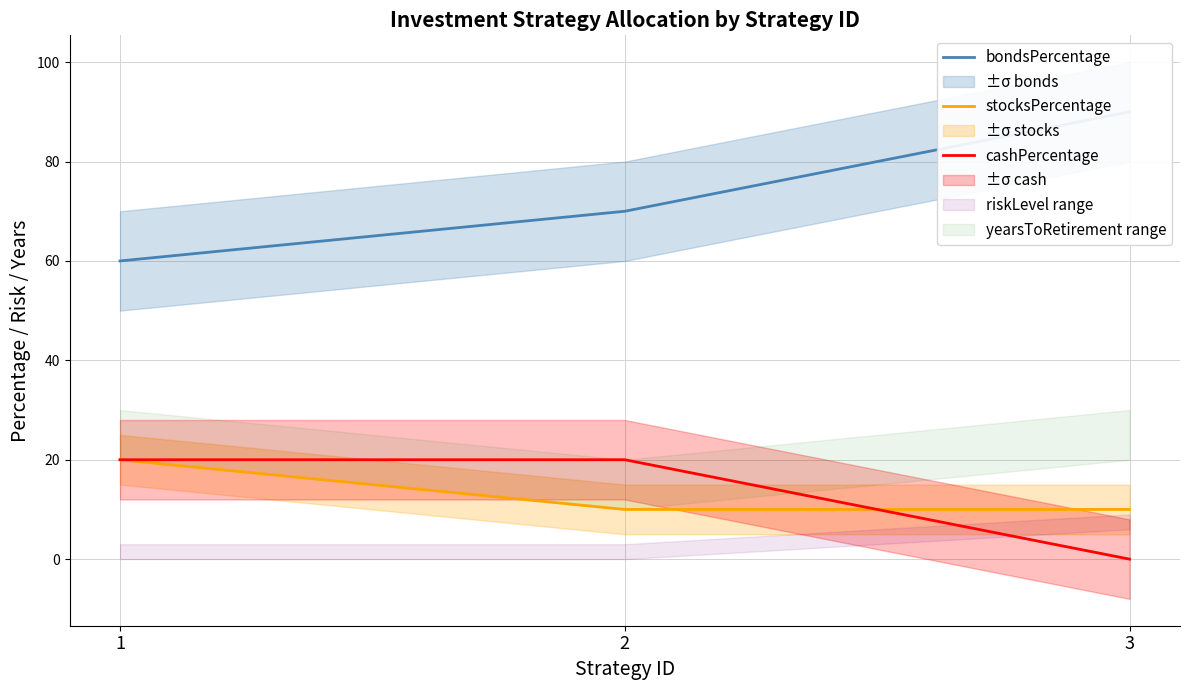

At which label does cashPercentage reach its peak?

1